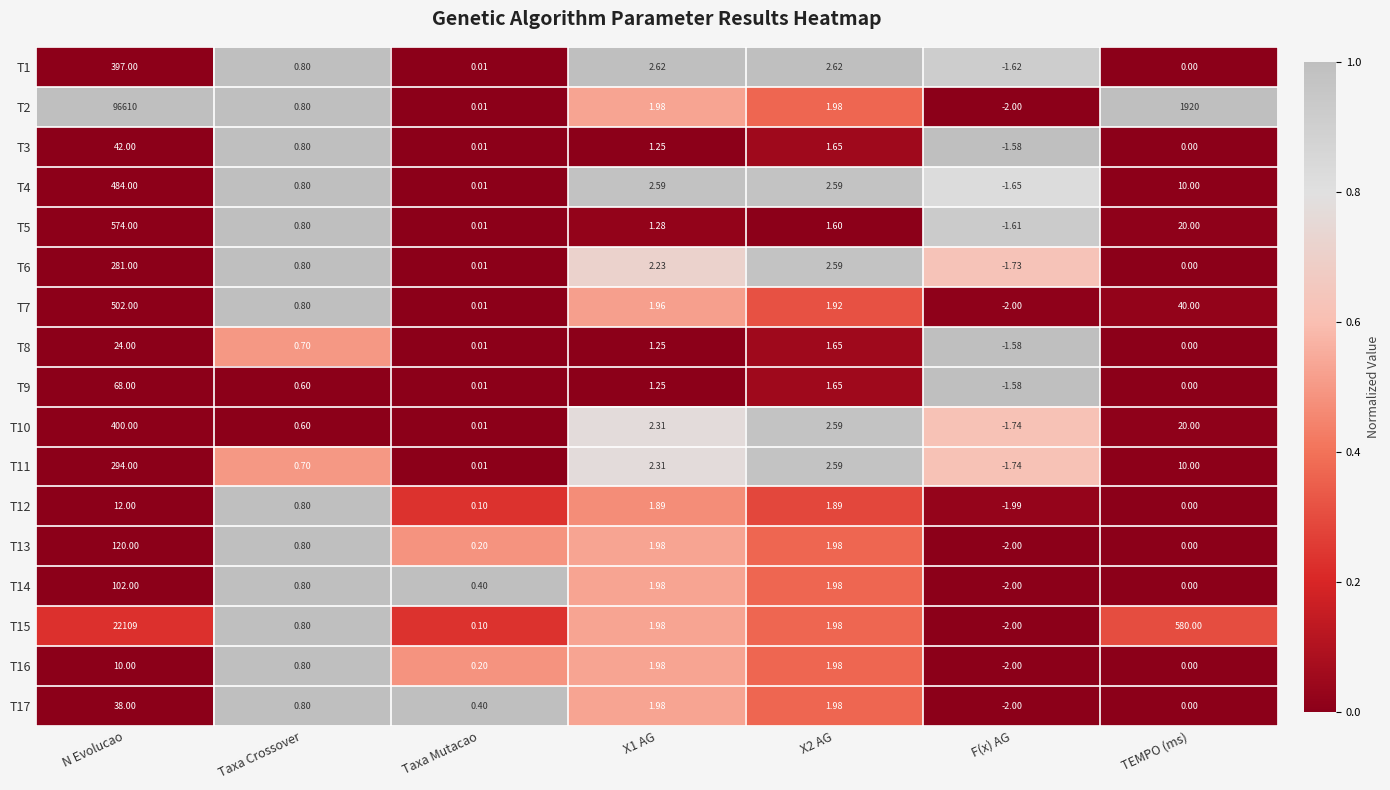

At which label does T16 reach its peak?

N Evolucao